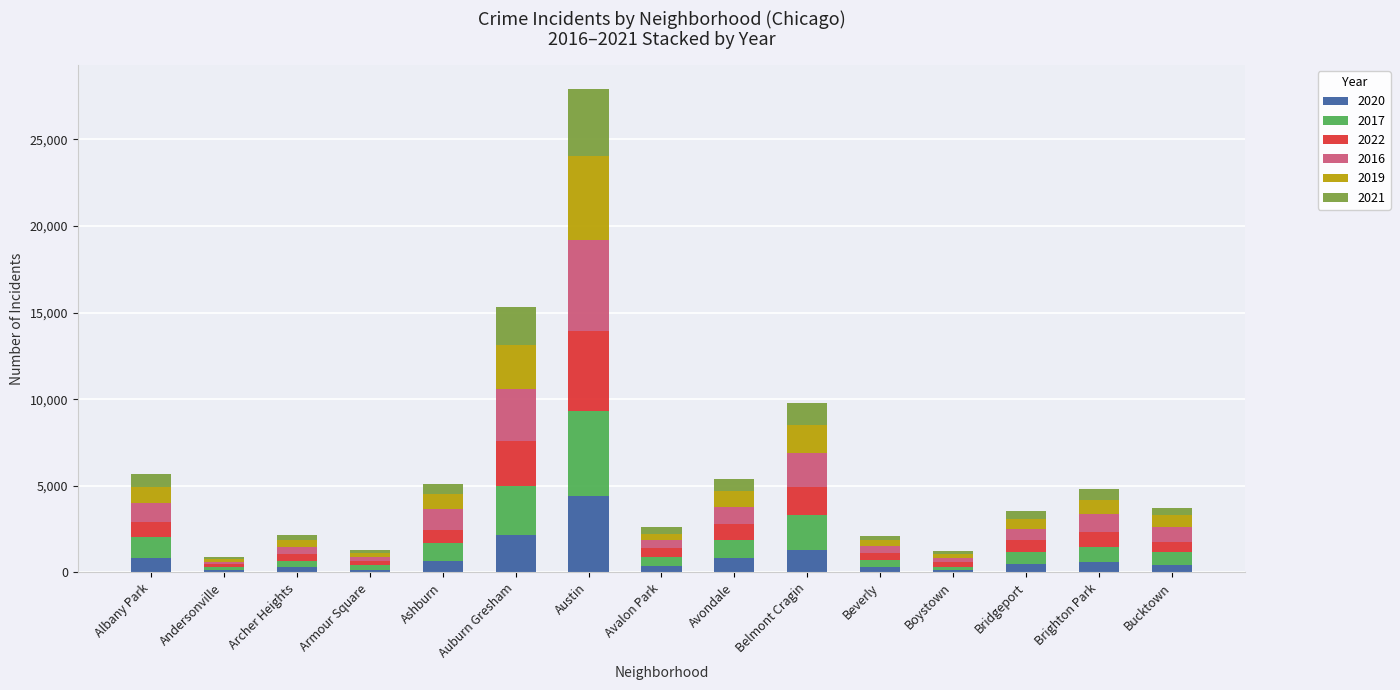

At which category is the sum across all series the highest?

Austin